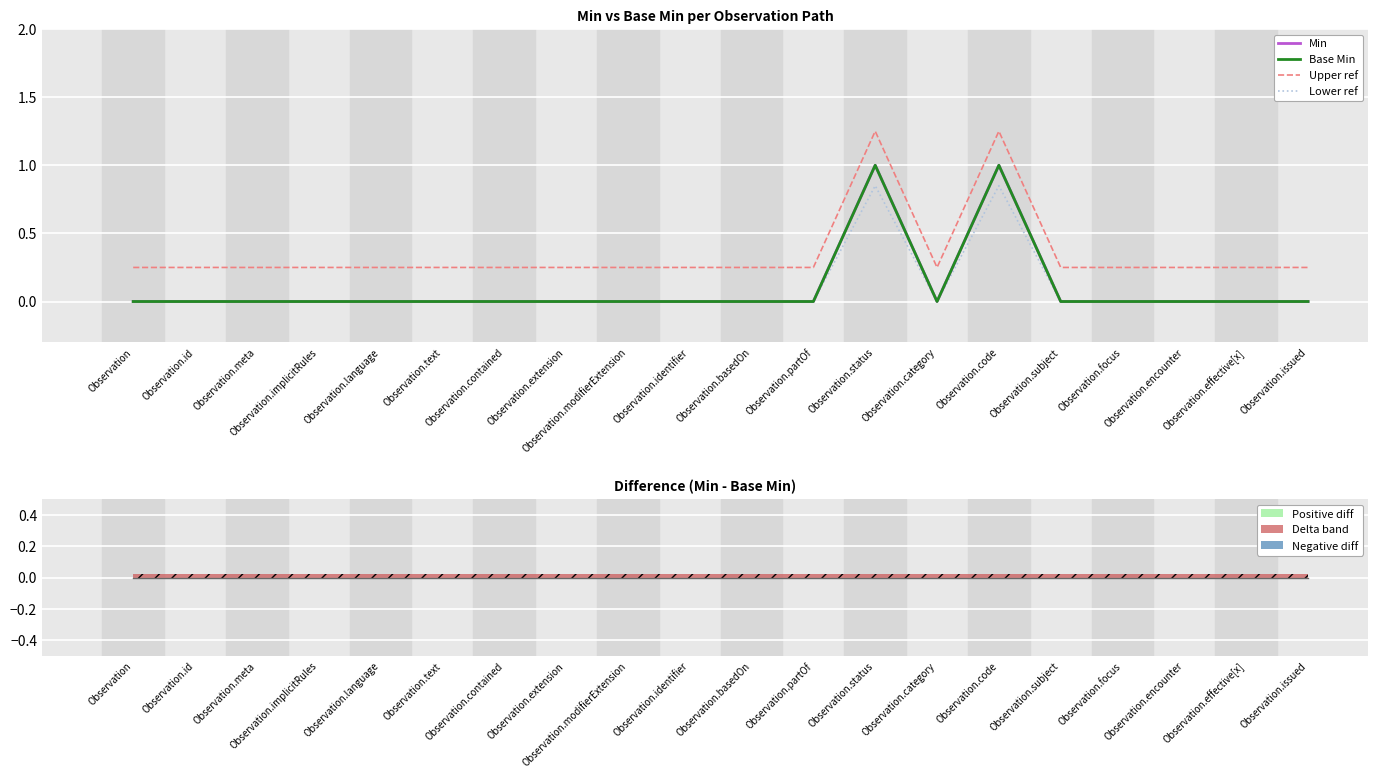

Which category has the highest value in the Min series?

Observation.status